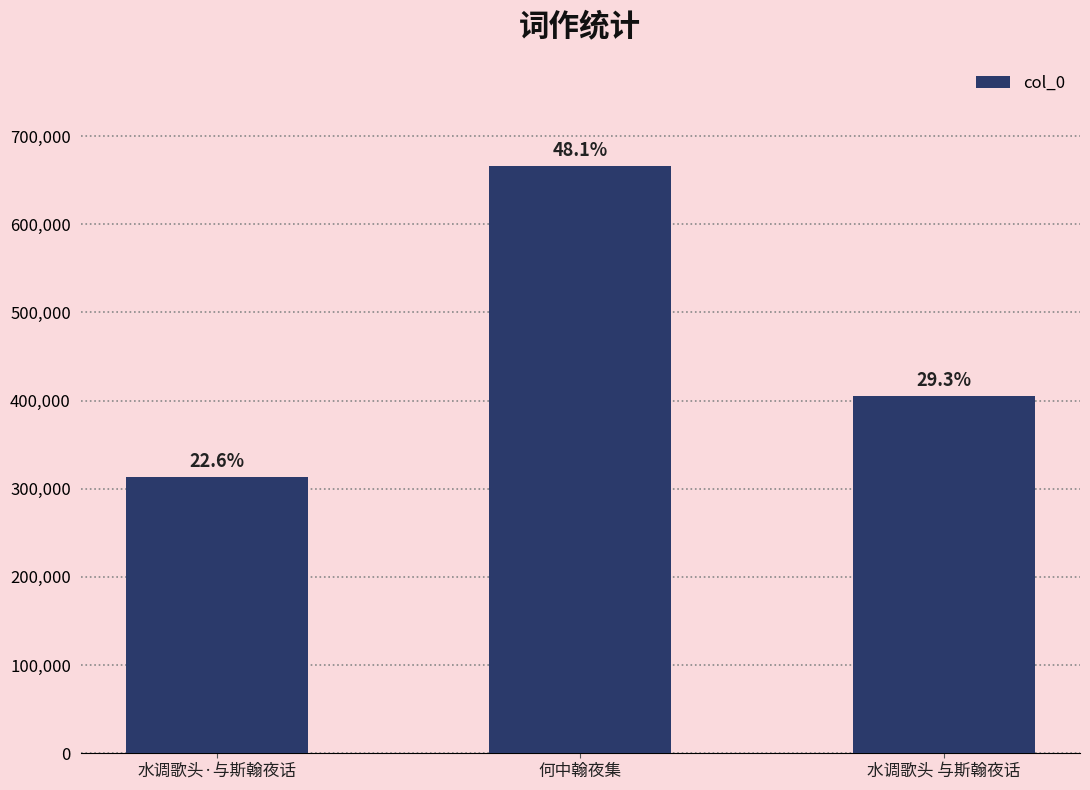

How many bars are there in total?

3